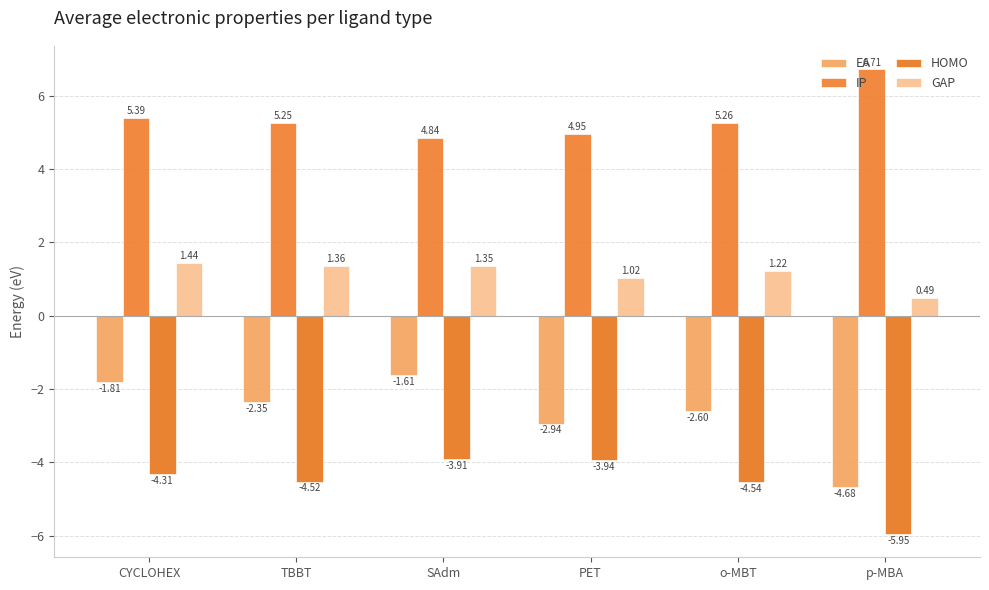

Which series changed the most between TBBT and p-MBA?

EA